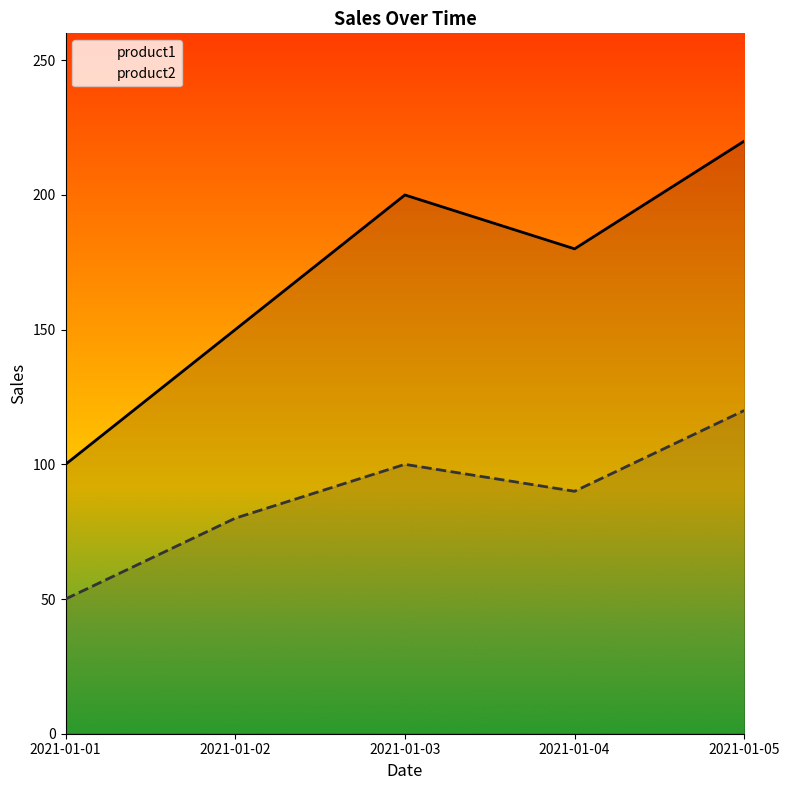

What is the difference between the maximum and minimum values in the product1 series?

120